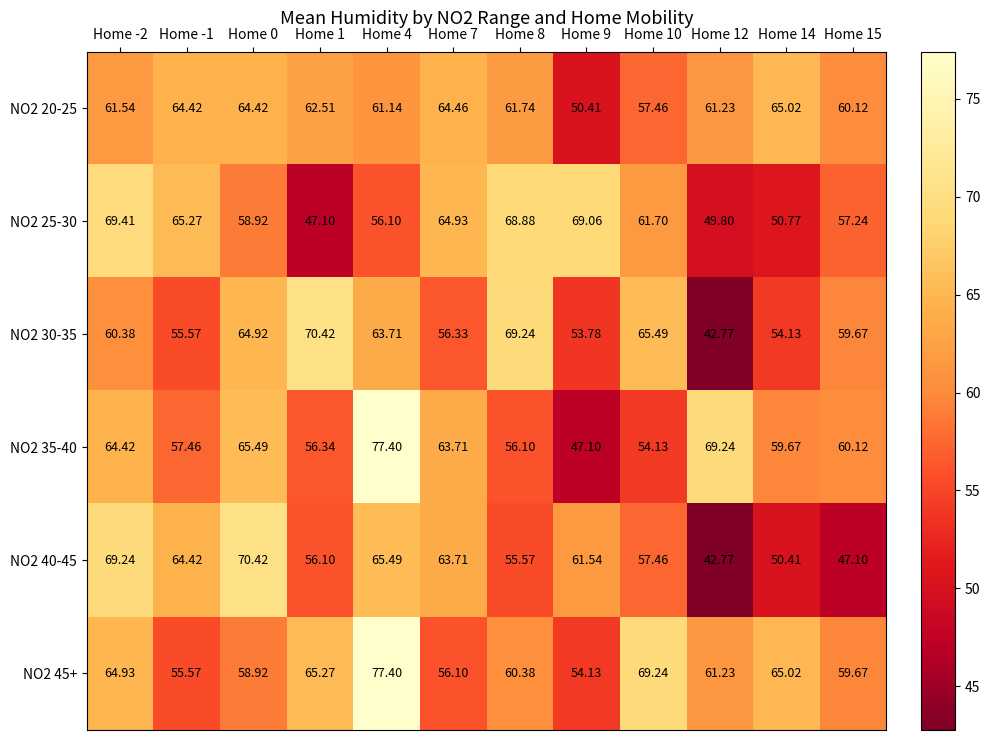

What is the minimum value shown in the chart?

42.8